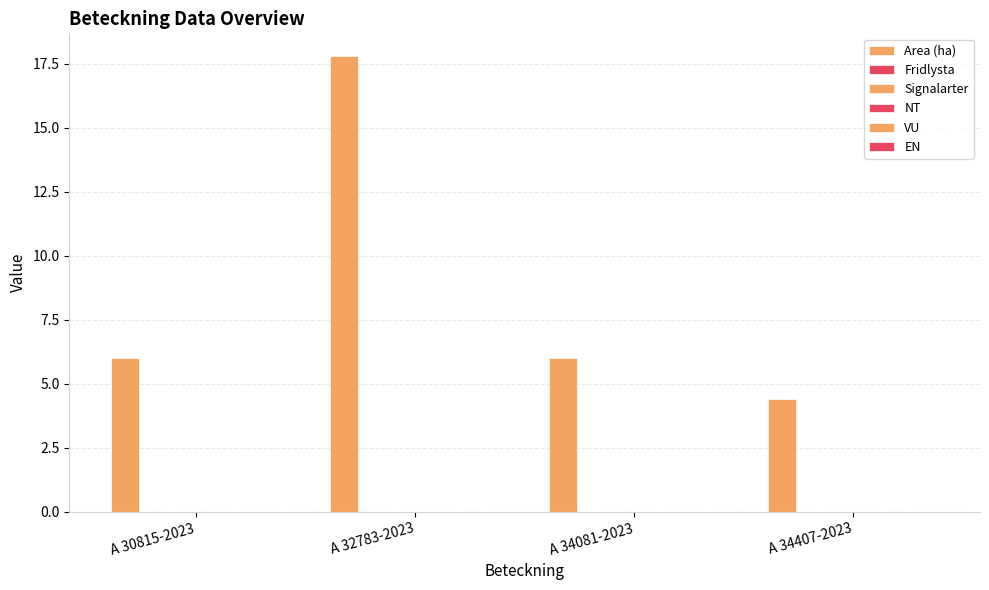

Count the number of data series in this chart.

1